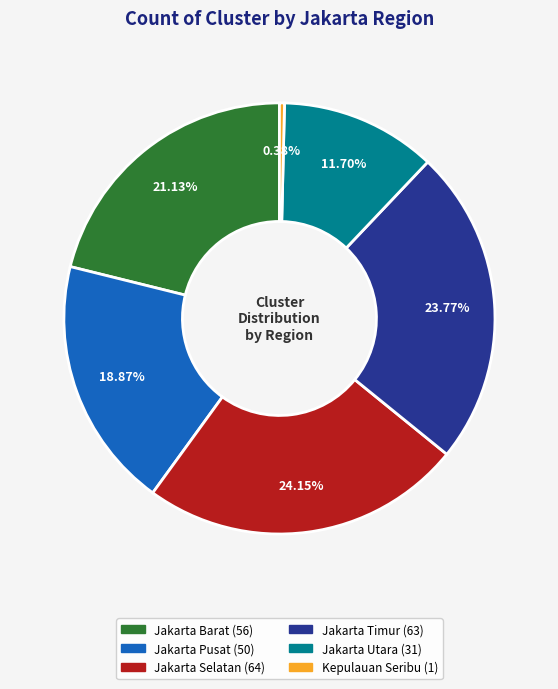

Which category has the smallest portion of the pie?

Kepulauan Seribu